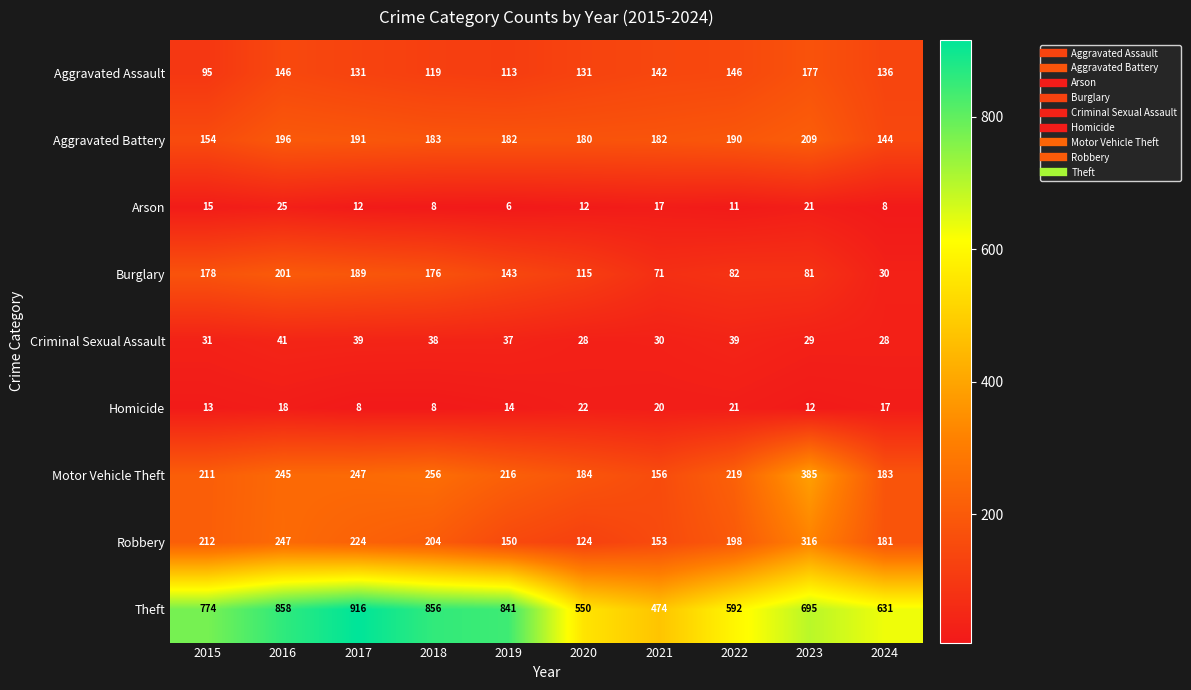

Which series has the largest range (max minus min)?

Theft